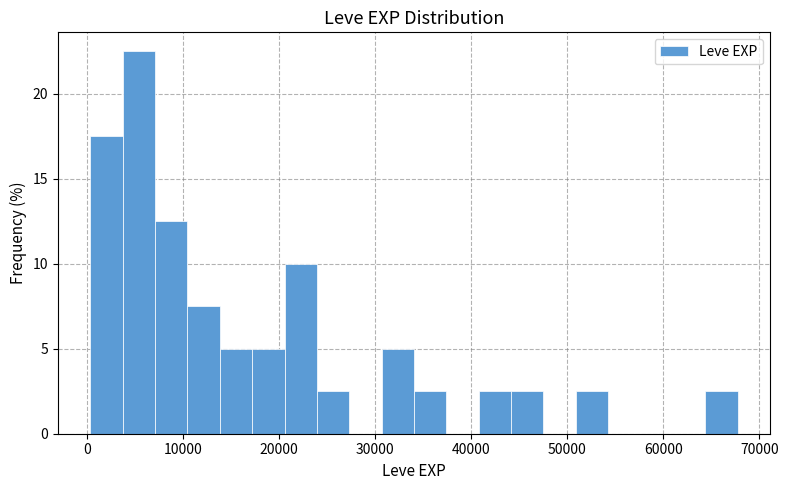

Around what value on the x-axis is the tallest bar? Give the approximate position of its centre, as read against the axis.

5000